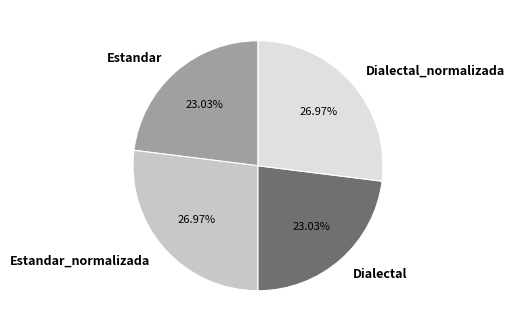

Approximately how many times larger is the value at Dialectal compared to Dialectal_normalizada?

0.9